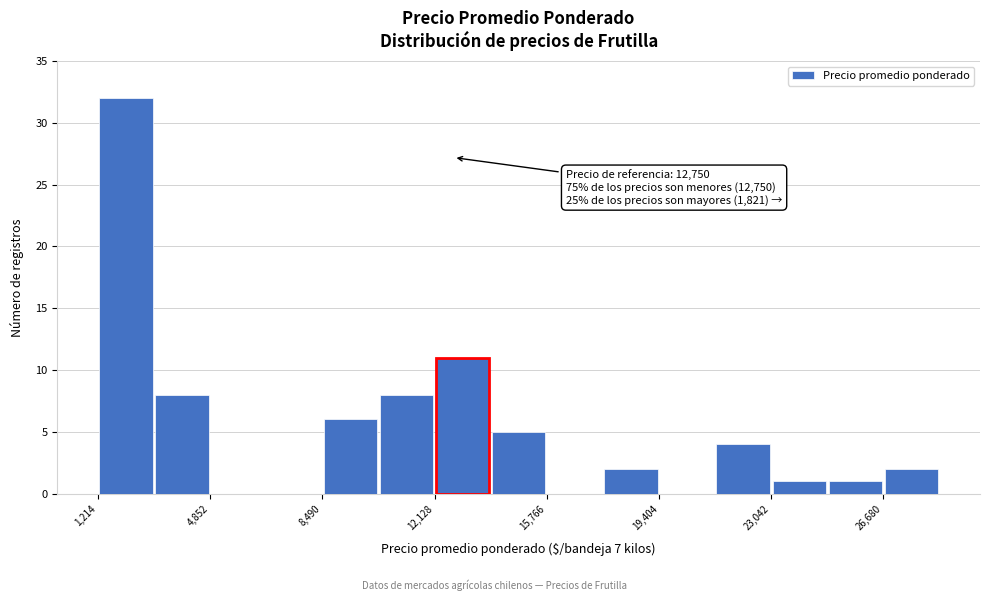

Read against the x-axis, roughly where is the centre of the tallest bar?

2000